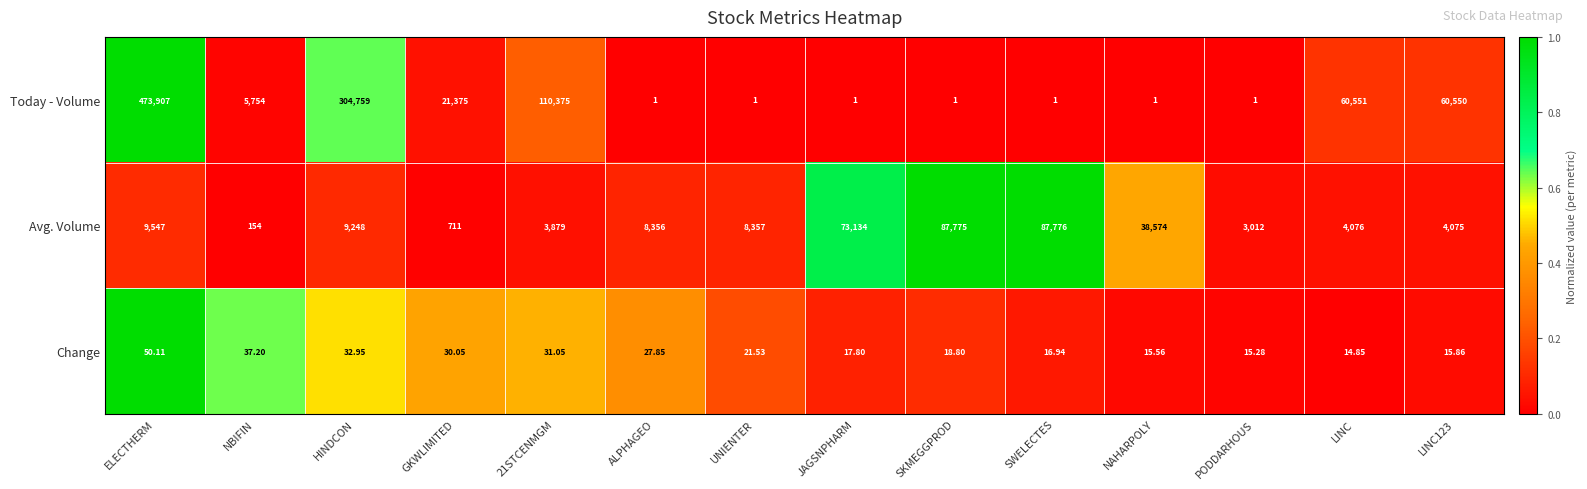

List the series in order of their peak value, highest first.

Today - Volume, Avg. Volume, Change